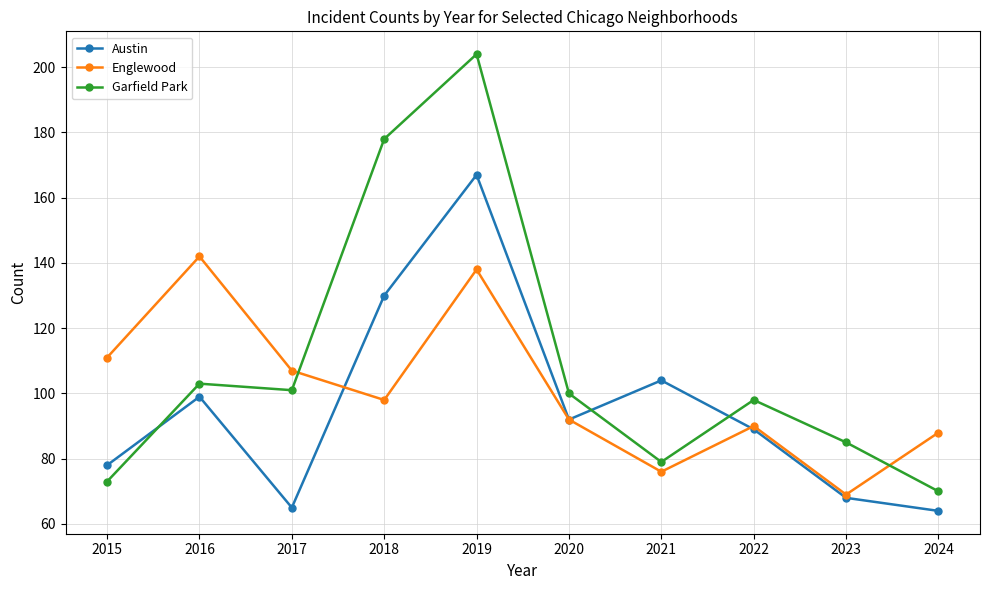

What is the greatest value displayed?

204